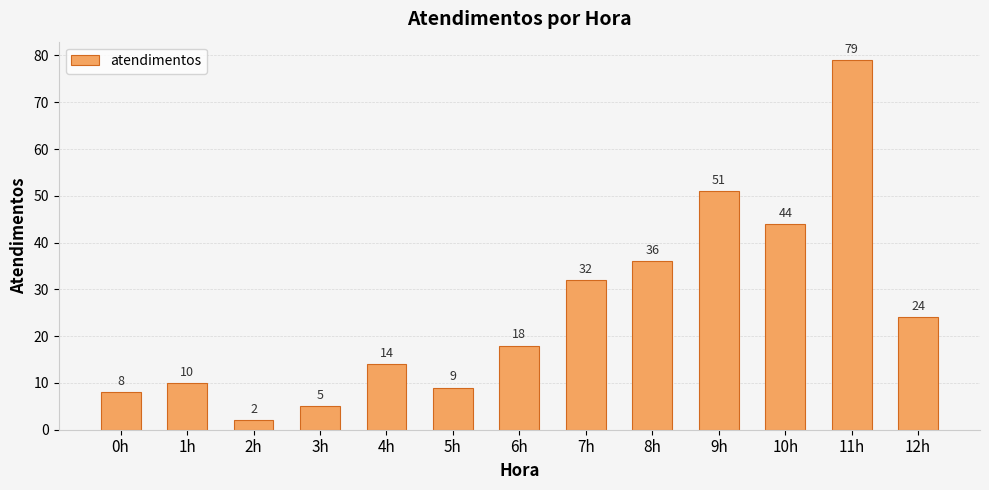

True or false: the data shows 44 at 10h.

True